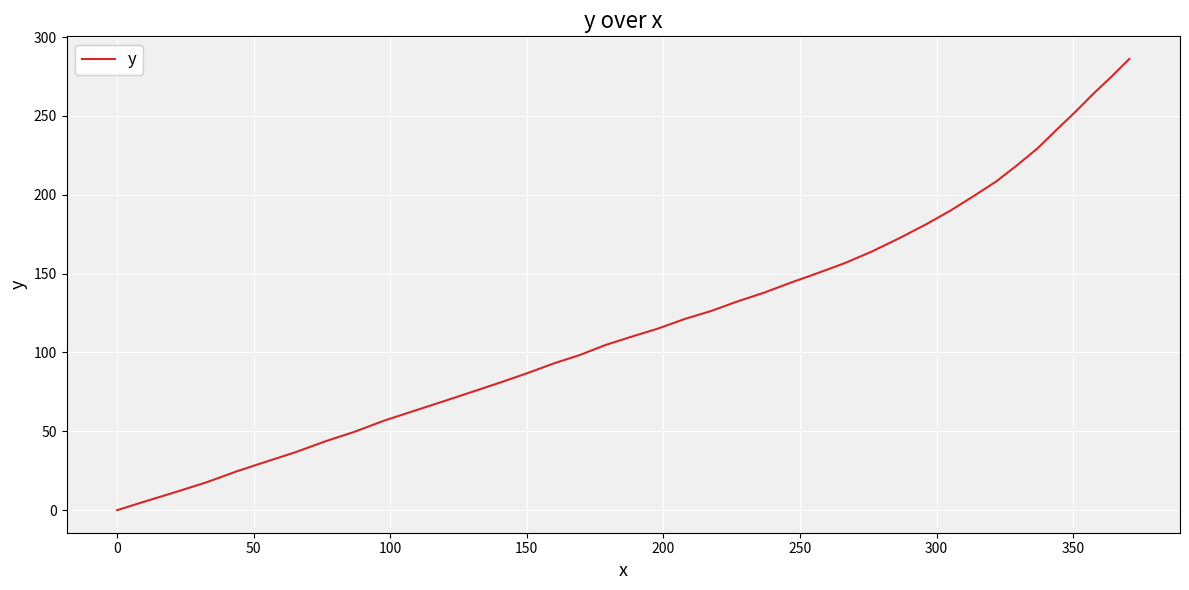

What is the greatest value displayed?

286.2